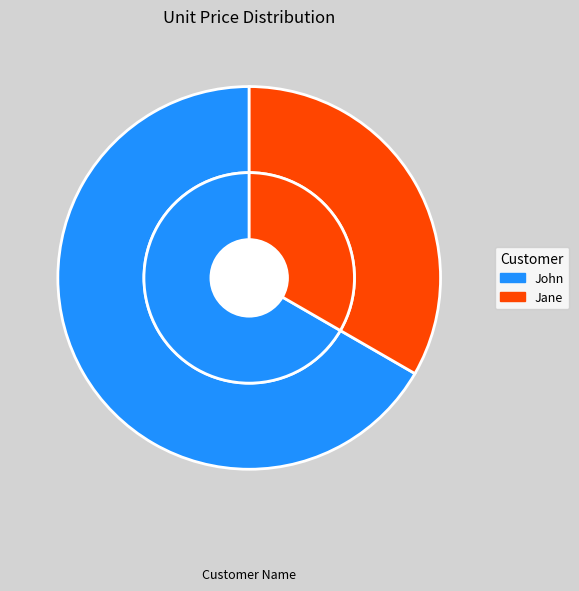

Does any single category account for the majority?

Yes